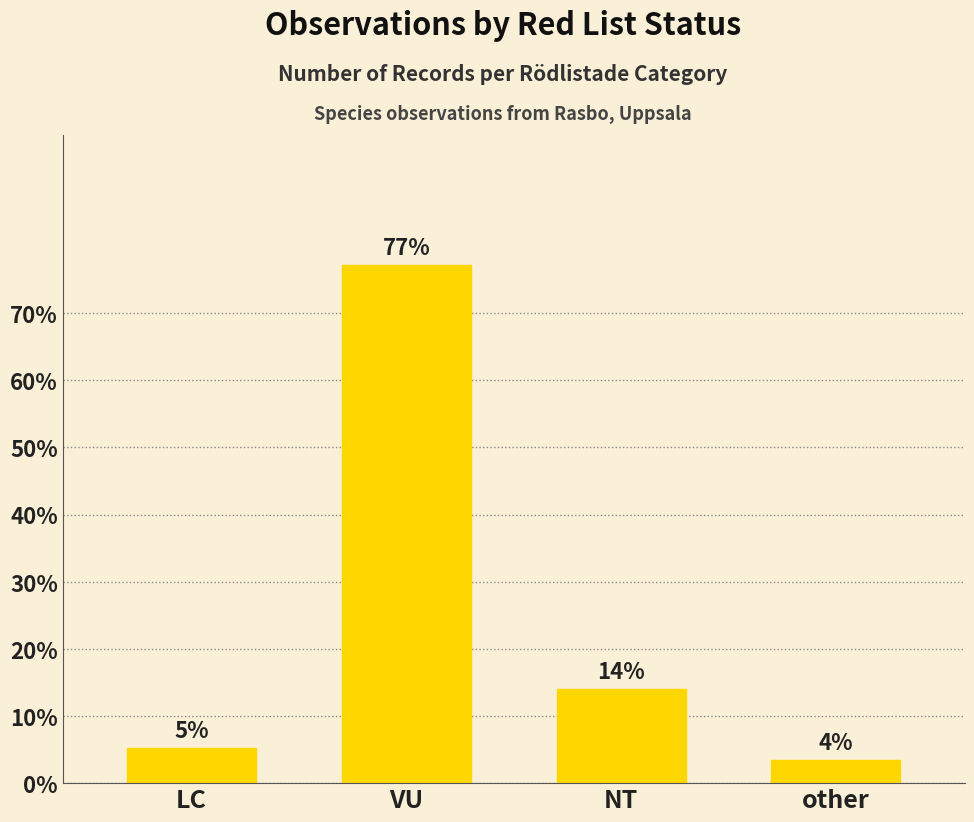

What is the greatest value displayed?

77.2